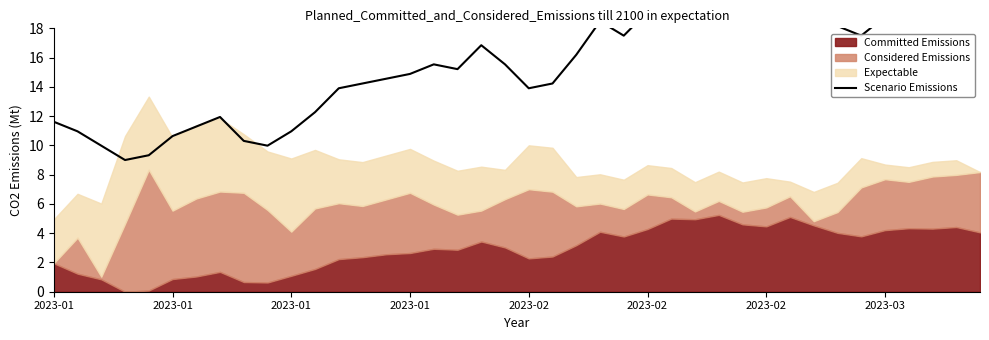

Reading left to right, extract all data points from this chart.

11.6	11.0	10.0	9.0	9.3	10.6	11.3	11.9	10.3	10.0	11.0	12.3	13.9	14.2	14.6	14.9	15.5	15.2	16.8	15.5	13.9	14.2	16.2	18.5	17.5	19.1	21.1	20.8	21.8	19.8	19.5	21.1	19.5	18.2	17.5	18.8	19.1	19.1	19.5	18.2